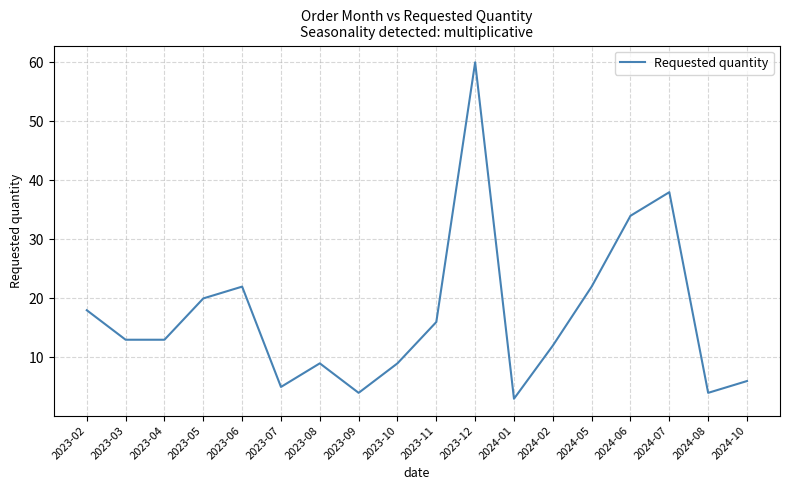

How many lines are shown in the chart?

1